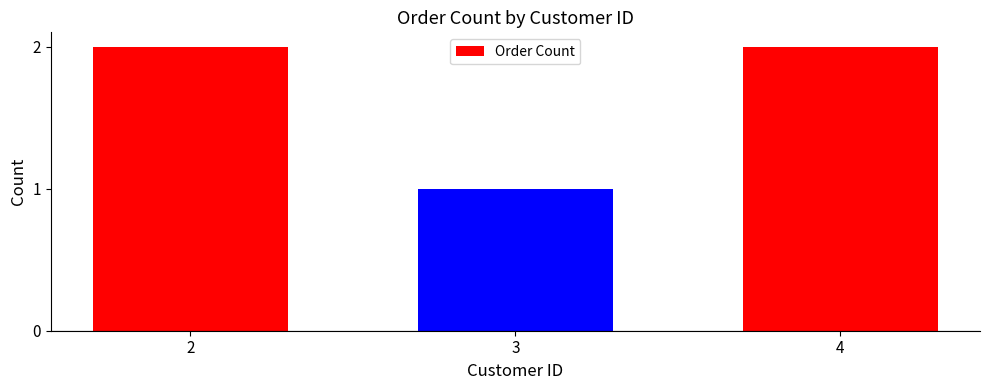

What is the approximate value at 4?

2